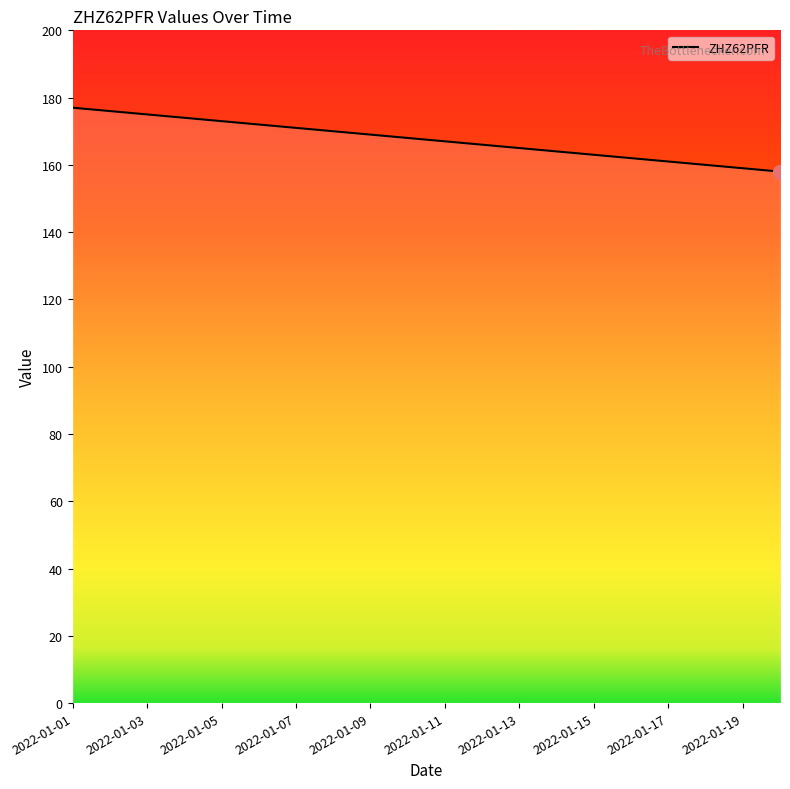

What is the minimum value shown in the chart?

158